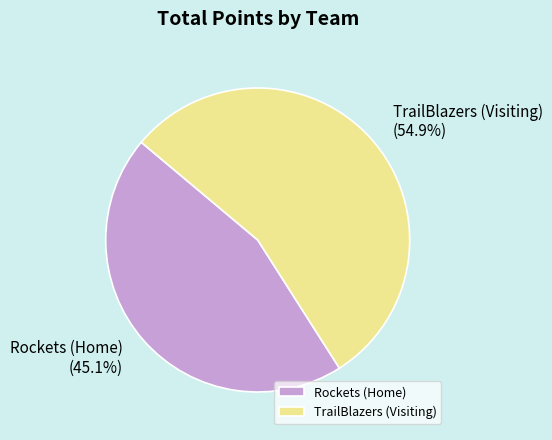

Which category has the biggest portion of the pie?

TrailBlazers (Visiting)